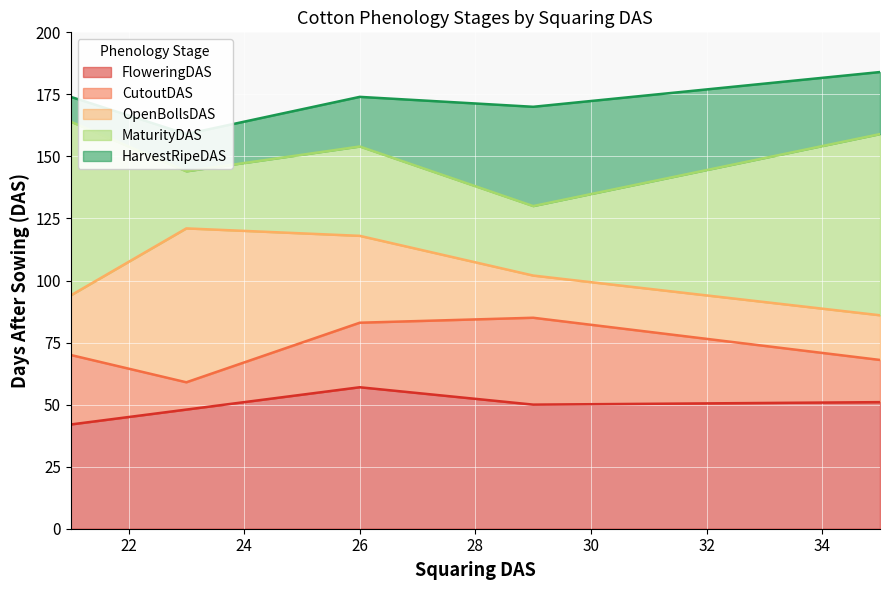

What is the maximum value for FloweringDAS?

57